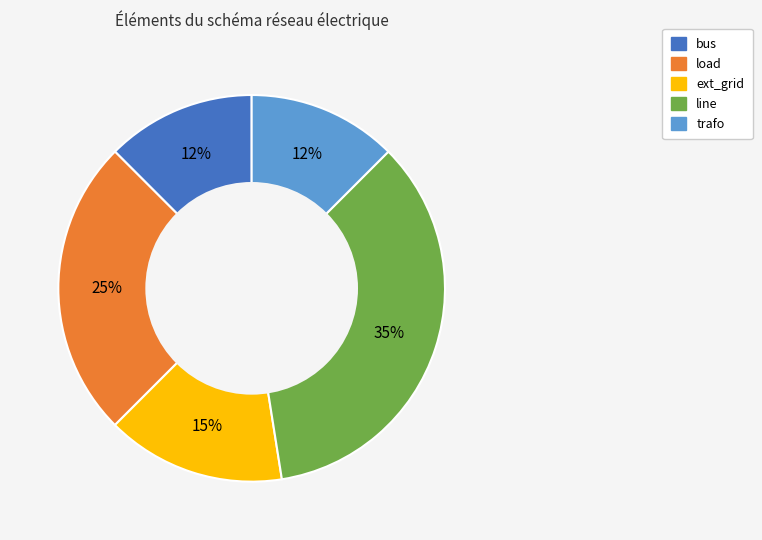

Count the number of slices in the pie.

5